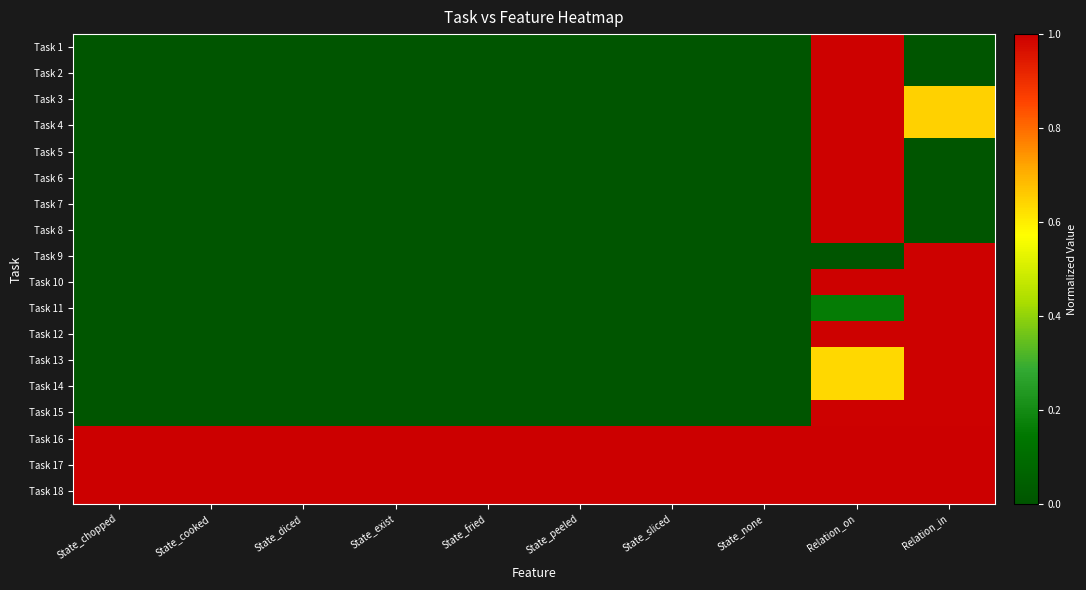

What is the difference between the highest and lowest values at State_chopped?

1.0